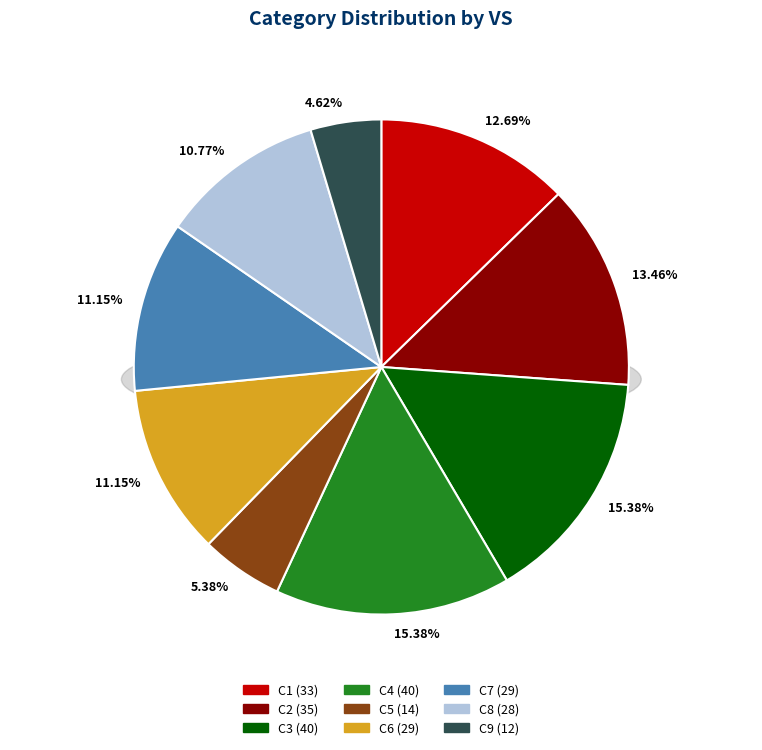

To the nearest percent, what is the difference between the largest and smallest slice percentages?

11%